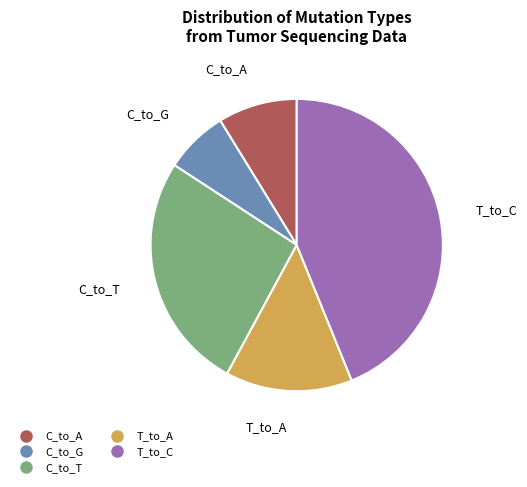

Is there a majority slice in this chart?

No